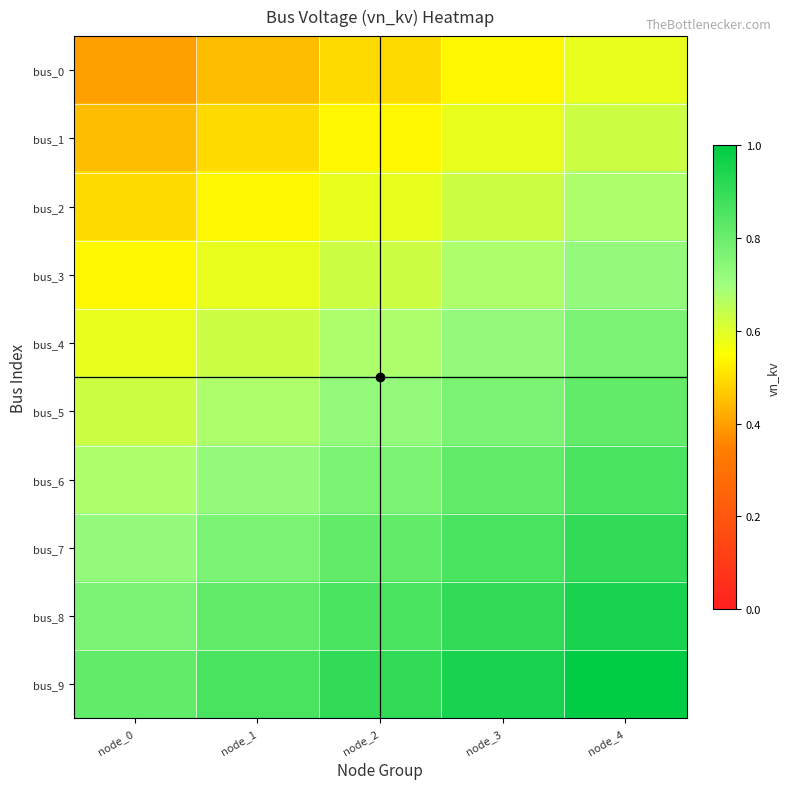

Reading left to right, transcribe all the data shown in this chart.

bus_0: node_0=0.4	node_1=0.4	node_2=0.5	node_3=0.5	node_4=0.6
bus_1: node_0=0.4	node_1=0.5	node_2=0.5	node_3=0.6	node_4=0.6
bus_2: node_0=0.5	node_1=0.5	node_2=0.6	node_3=0.6	node_4=0.7
bus_3: node_0=0.5	node_1=0.6	node_2=0.6	node_3=0.7	node_4=0.7
bus_4: node_0=0.6	node_1=0.6	node_2=0.7	node_3=0.7	node_4=0.8
bus_5: node_0=0.6	node_1=0.7	node_2=0.7	node_3=0.8	node_4=0.8
bus_6: node_0=0.7	node_1=0.7	node_2=0.8	node_3=0.8	node_4=0.9
bus_7: node_0=0.7	node_1=0.8	node_2=0.8	node_3=0.9	node_4=0.9
bus_8: node_0=0.8	node_1=0.8	node_2=0.9	node_3=0.9	node_4=1.0
bus_9: node_0=0.8	node_1=0.9	node_2=0.9	node_3=1.0	node_4=1.0